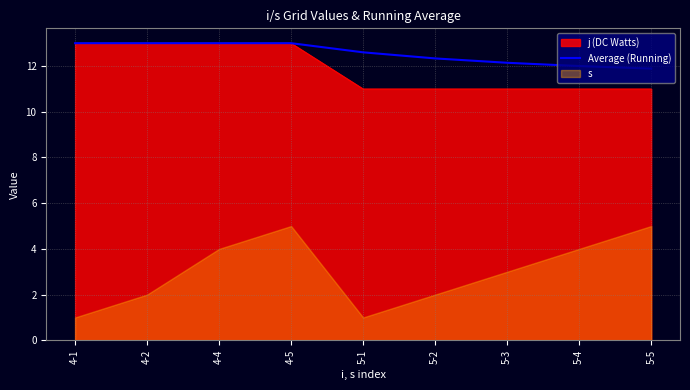

True or false: the data shows 2.8 at 5-2.

False